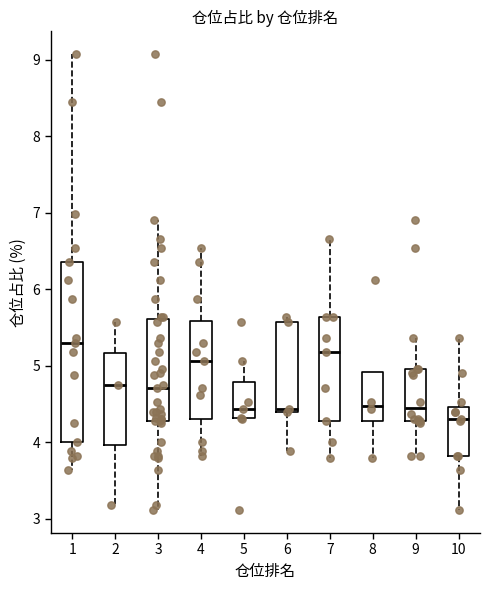

Where does the median line of the box at x = 7 sit on the y-axis? The values are not printed on the chart, so give them approximately, as read against the axis.

5.2